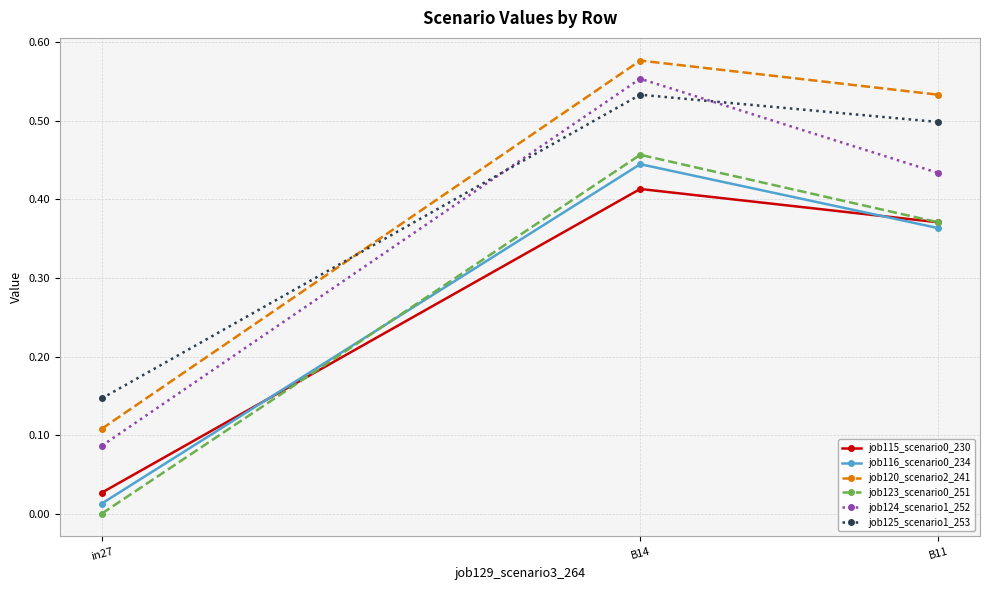

What is the label of the 1st point from the right?

B11